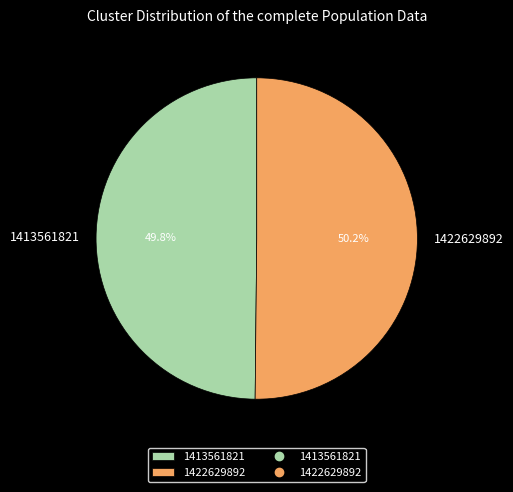

Does any single category account for the majority?

Yes